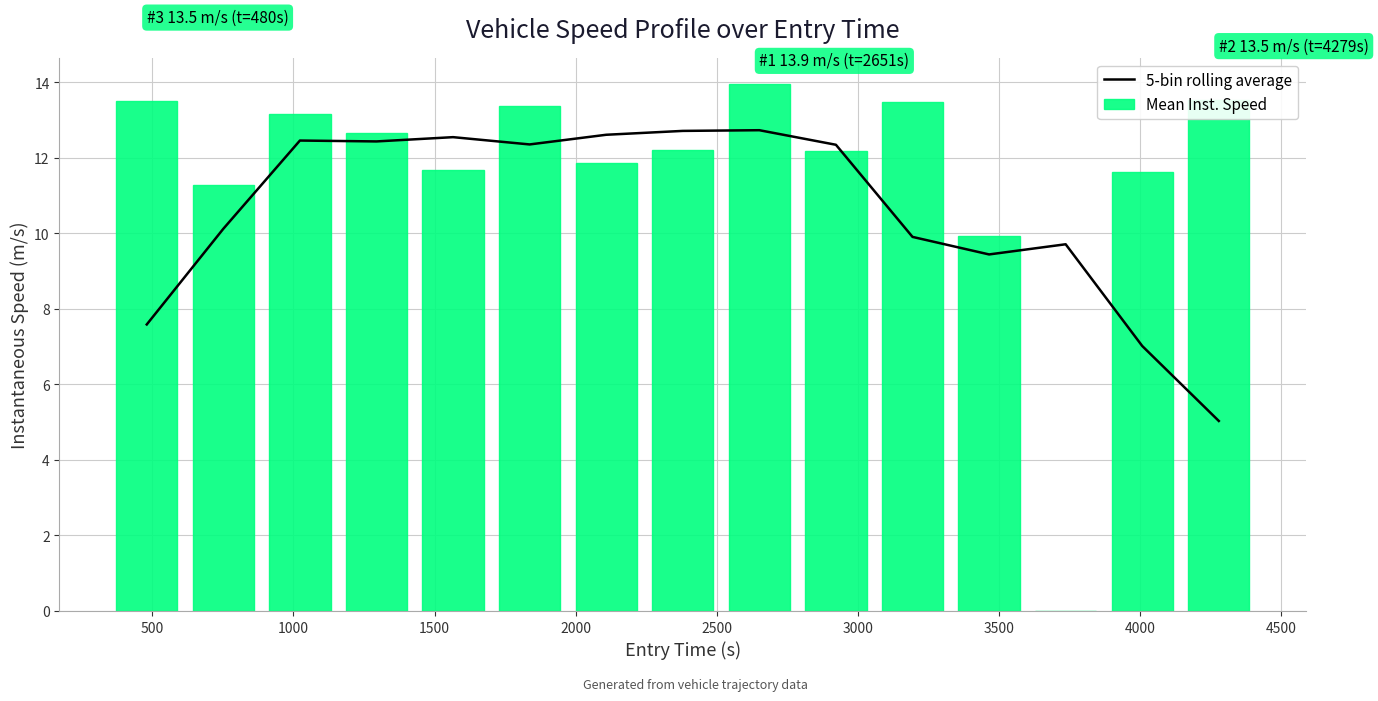

What is the highest value of the 5-bin rolling average series?

12.7